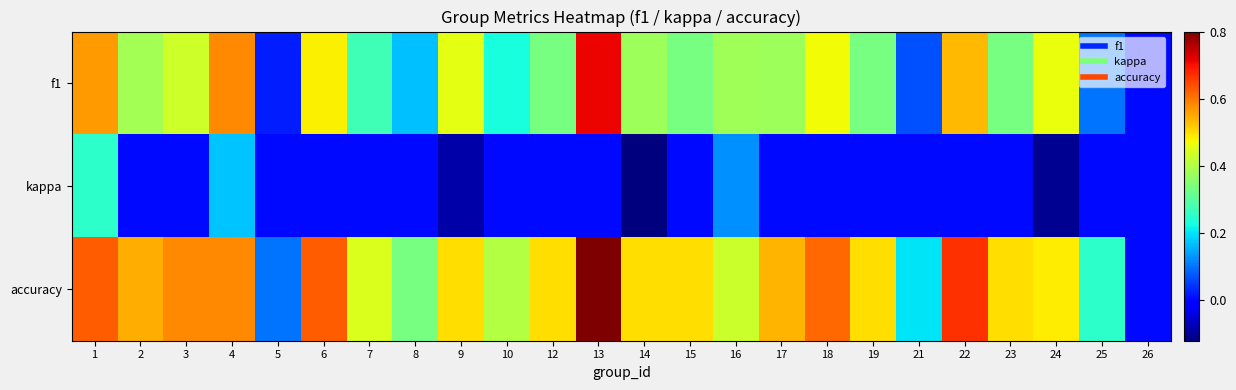

What is the minimum value shown in the chart?

-0.1